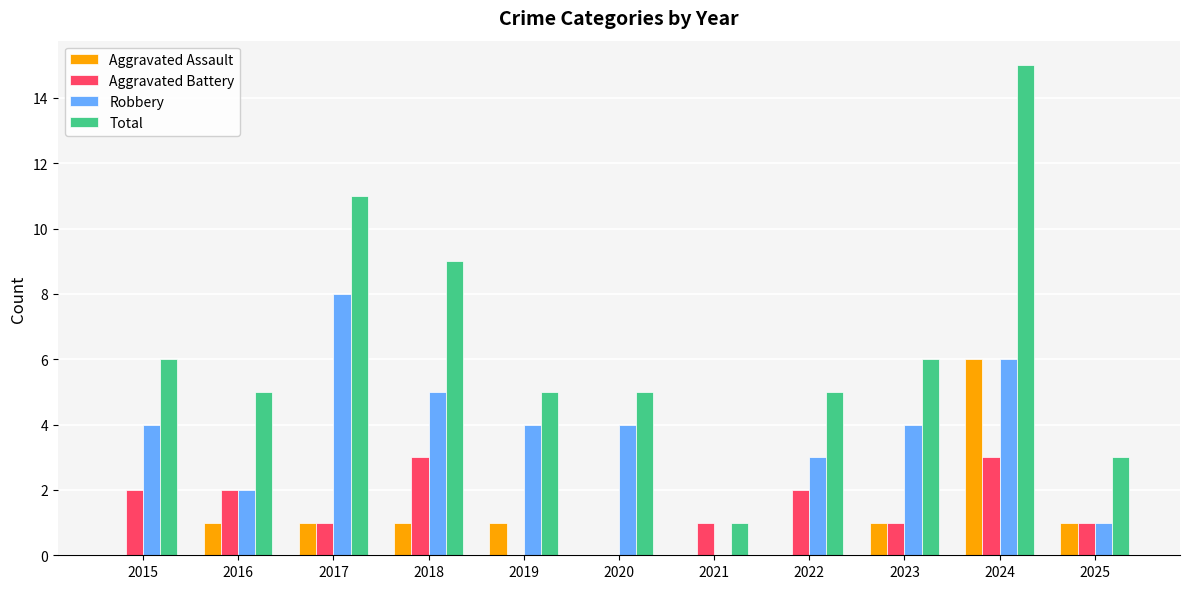

What is the sum of all Robbery values?

41